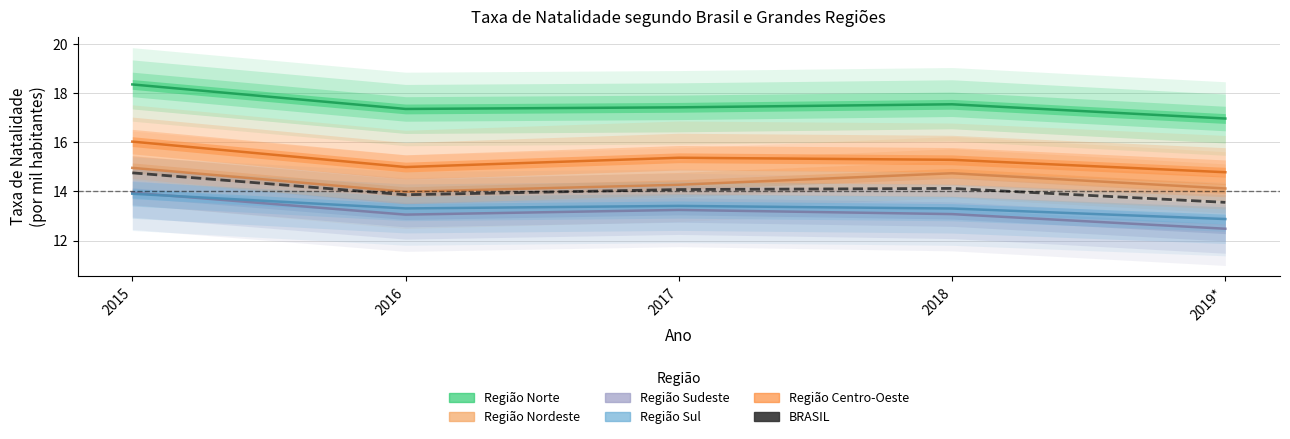

Reading left to right, list all the values displayed in this chart.

2015=14.8	2016=13.9	2017=14.1	2018=14.1	2019*=13.6